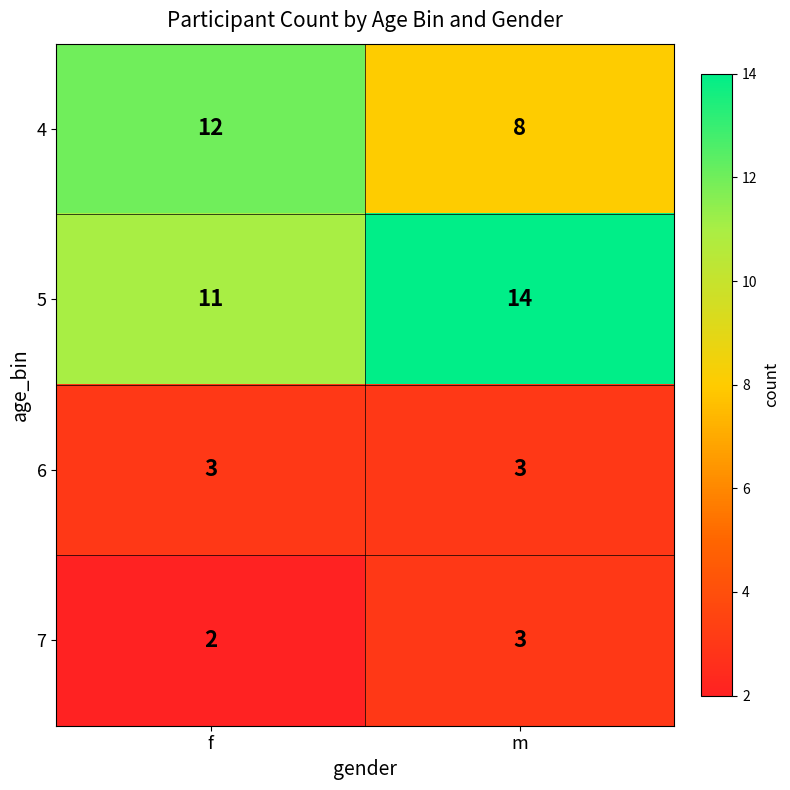

What value does the 7 series have at m?

3